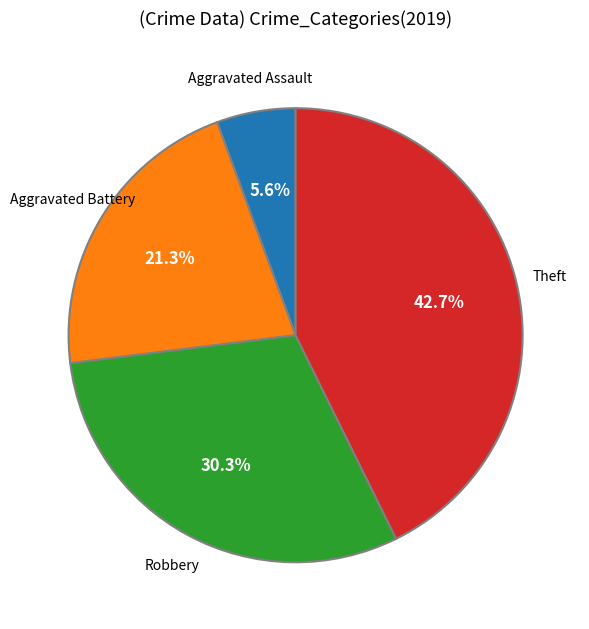

Is there any slice that represents more than half of the pie?

No